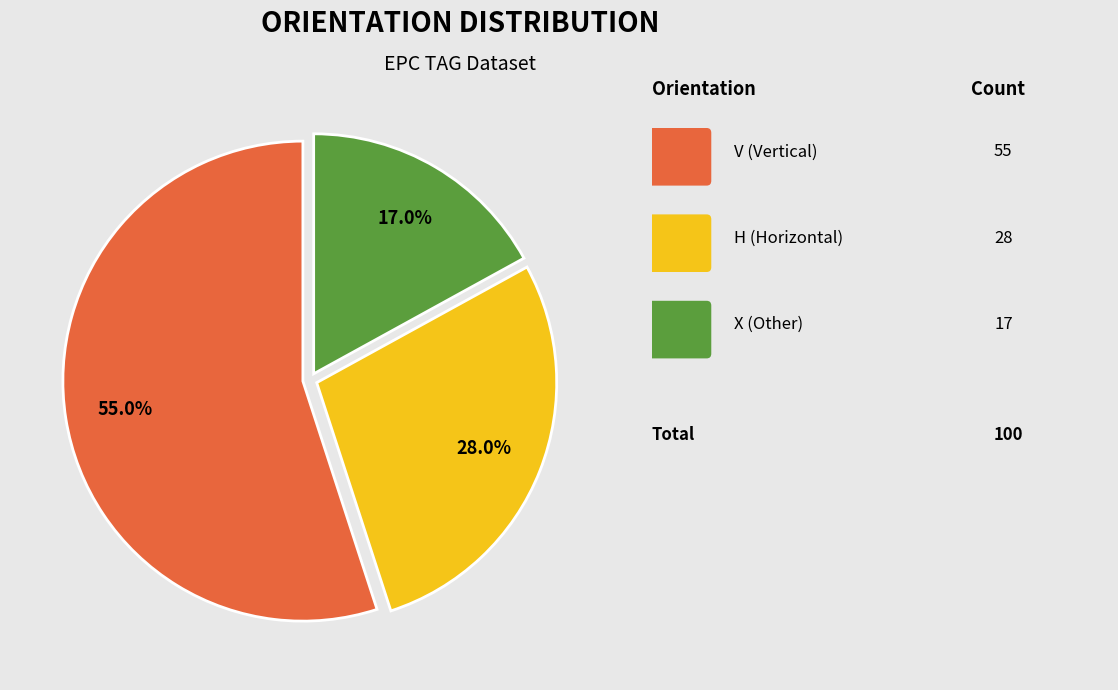

To the nearest percent, what is the difference between the largest and smallest slice percentages?

38%